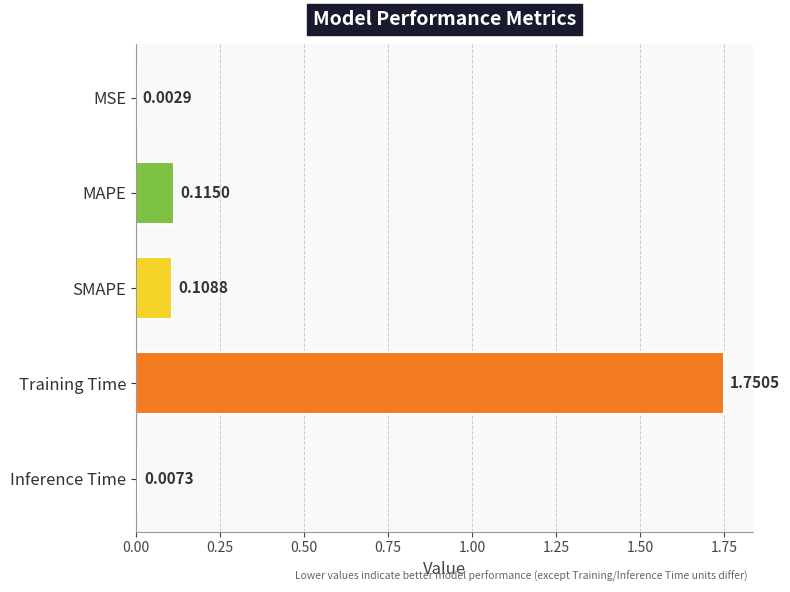

Between Training Time and MAPE, which is larger?

Training Time